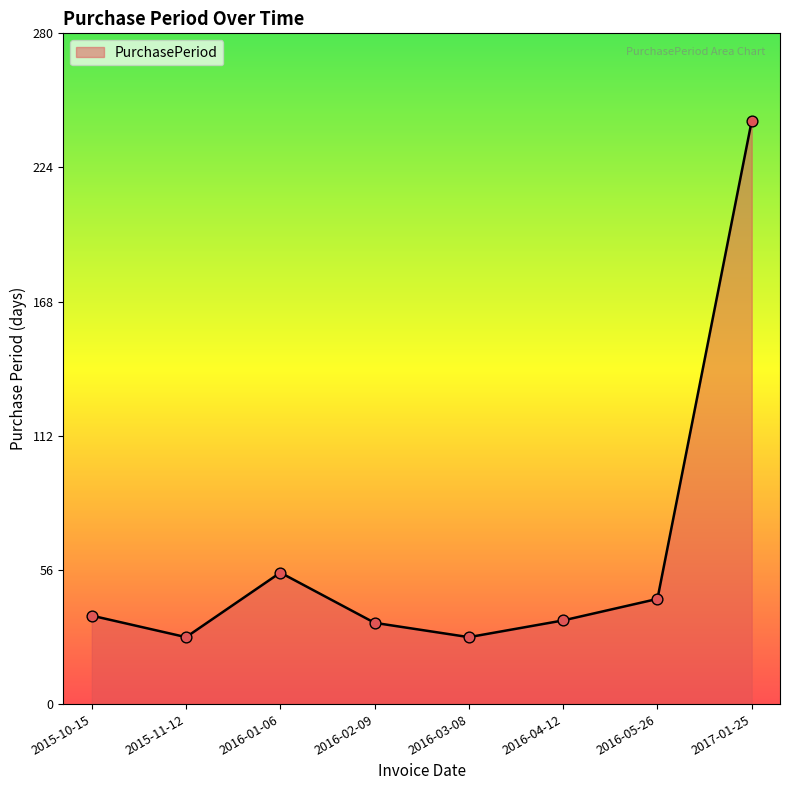

What is the change in value from 2016-03-08 to 2016-04-12?

+7